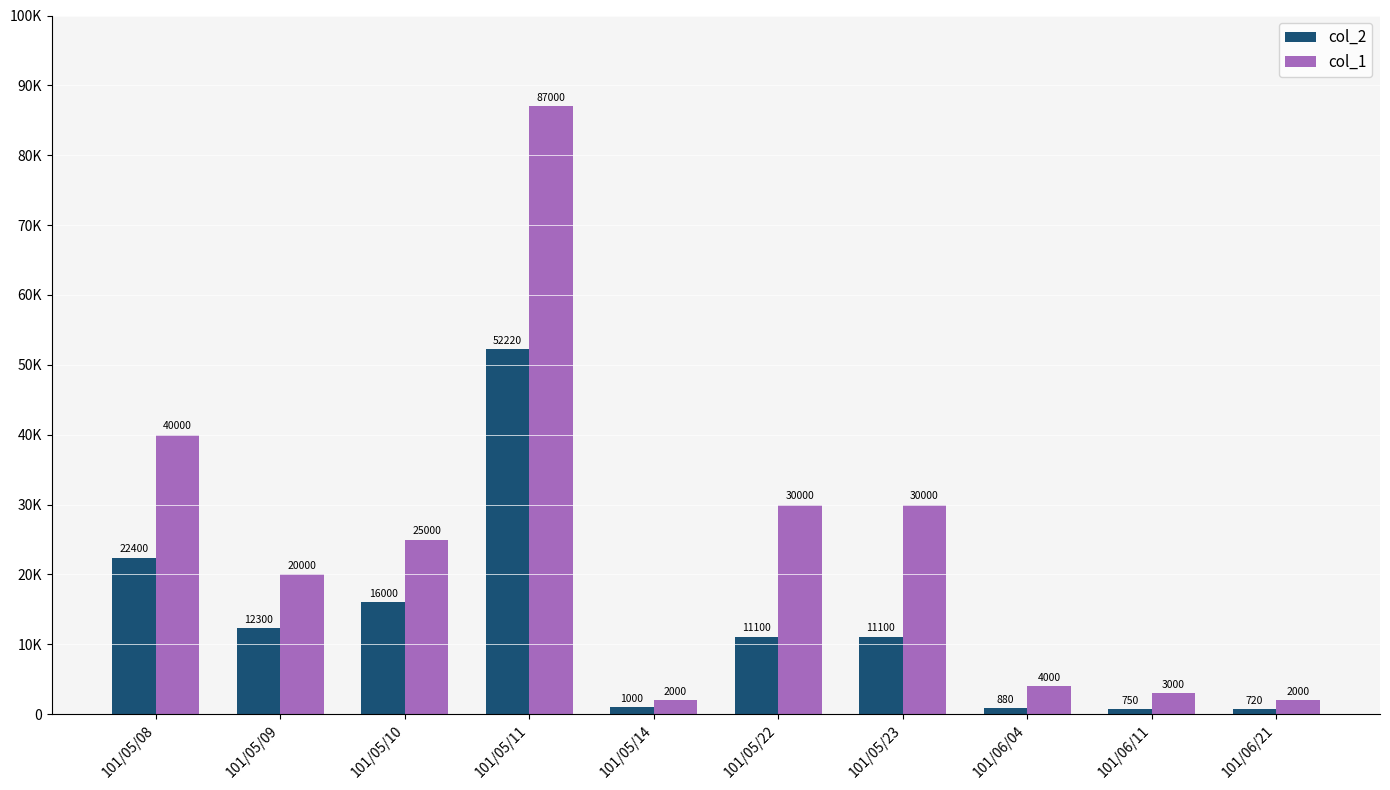

Where does the col_2 series first go above 11100?

101/05/08